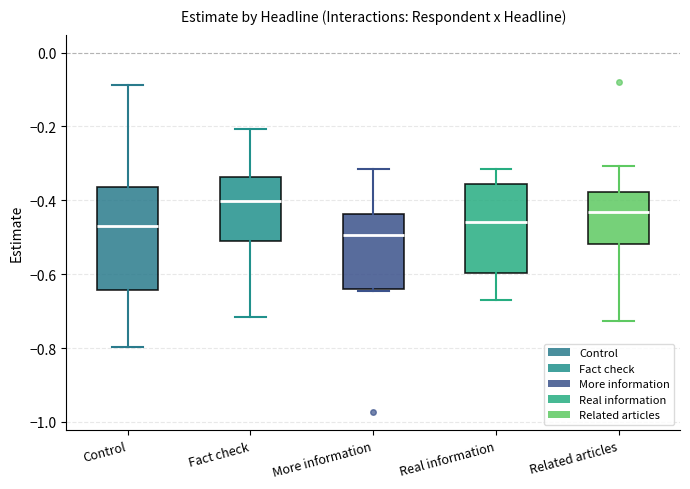

Which box is the tallest, from its lower edge to its upper edge?

Control